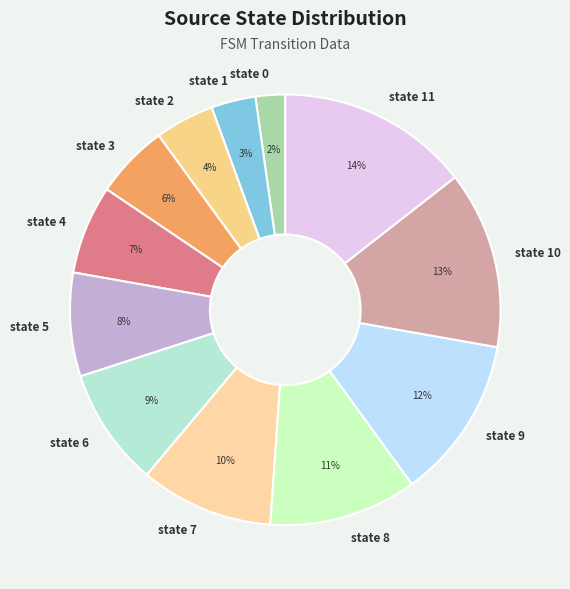

What is the ratio of the value at state 0 to the value at state 2?

0.5